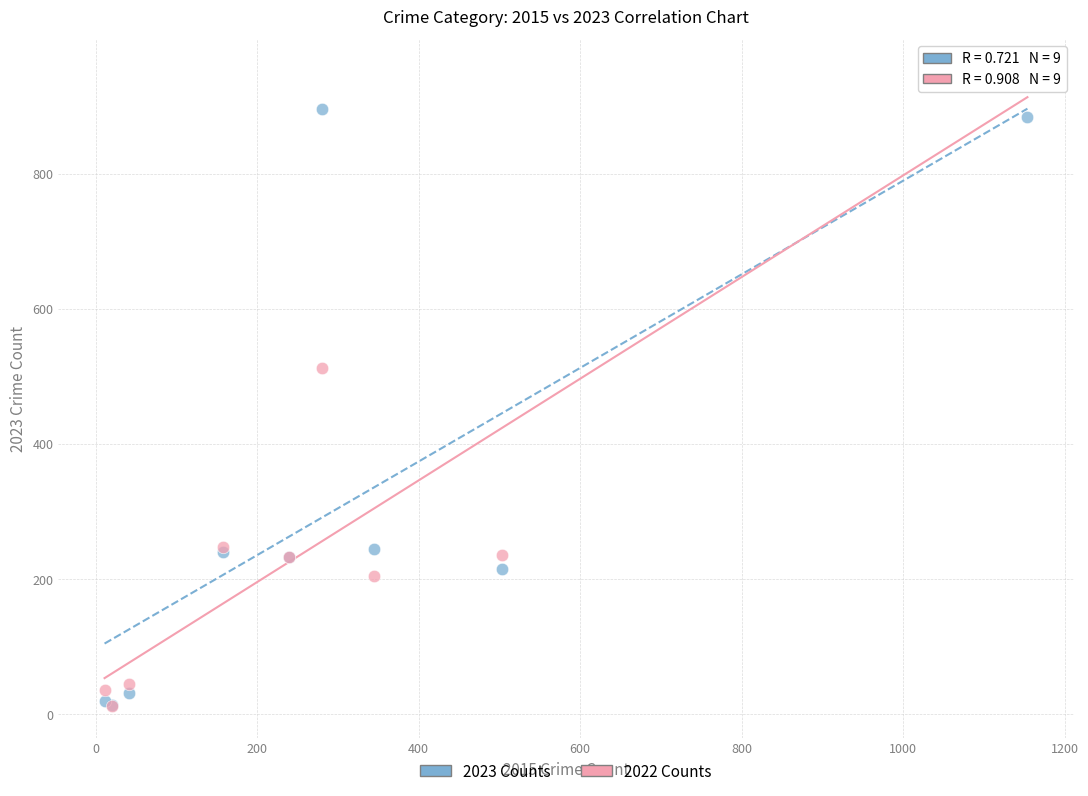

In the 2023 Counts series, what Y value is closest to 454?

245